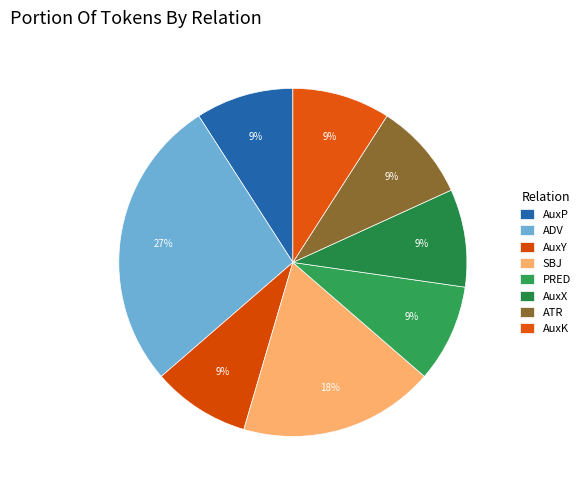

True or false: AuxY accounts for 2% of the total.

False